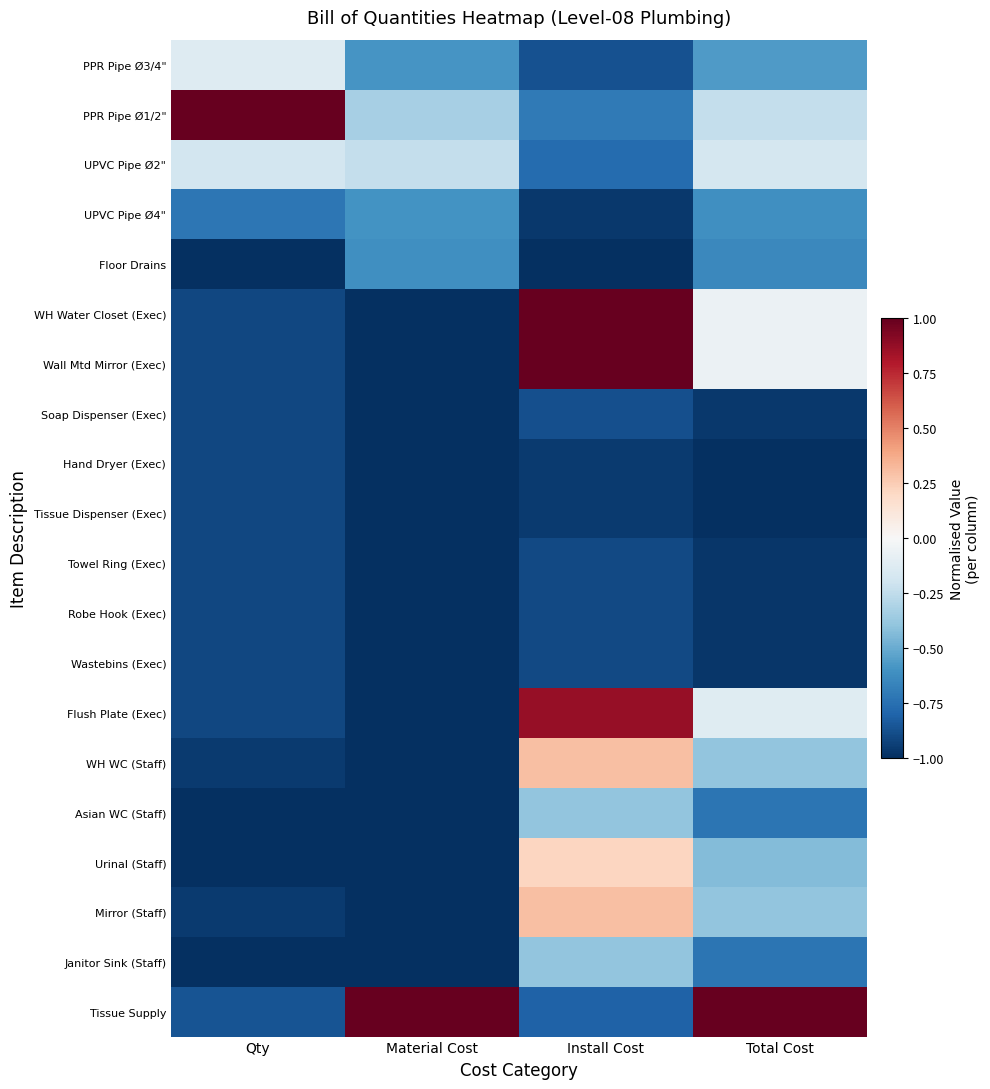

Reading right to left, extract all data points from this chart.

PPR Pipe Ø3/4": Total Cost=-0.6	Install Cost=-0.9	Material Cost=-0.6	Qty=-0.1
PPR Pipe Ø1/2": Total Cost=-0.2	Install Cost=-0.7	Material Cost=-0.3	Qty=1.0
UPVC Pipe Ø2": Total Cost=-0.2	Install Cost=-0.8	Material Cost=-0.2	Qty=-0.2
UPVC Pipe Ø4": Total Cost=-0.6	Install Cost=-1.0	Material Cost=-0.6	Qty=-0.7
Floor Drains: Total Cost=-0.6	Install Cost=-1.0	Material Cost=-0.6	Qty=-1.0
WH Water Closet (Exec): Total Cost=-0.1	Install Cost=1.0	Material Cost=-1.0	Qty=-0.9
Wall Mtd Mirror (Exec): Total Cost=-0.1	Install Cost=1.0	Material Cost=-1.0	Qty=-0.9
Soap Dispenser (Exec): Total Cost=-1.0	Install Cost=-0.9	Material Cost=-1.0	Qty=-0.9
Hand Dryer (Exec): Total Cost=-1.0	Install Cost=-1.0	Material Cost=-1.0	Qty=-0.9
Tissue Dispenser (Exec): Total Cost=-1.0	Install Cost=-1.0	Material Cost=-1.0	Qty=-0.9
Towel Ring (Exec): Total Cost=-1.0	Install Cost=-0.9	Material Cost=-1.0	Qty=-0.9
Robe Hook (Exec): Total Cost=-1.0	Install Cost=-0.9	Material Cost=-1.0	Qty=-0.9
Wastebins (Exec): Total Cost=-1.0	Install Cost=-0.9	Material Cost=-1.0	Qty=-0.9
Flush Plate (Exec): Total Cost=-0.1	Install Cost=0.9	Material Cost=-1.0	Qty=-0.9
WH WC (Staff): Total Cost=-0.4	Install Cost=0.3	Material Cost=-1.0	Qty=-1.0
Asian WC (Staff): Total Cost=-0.7	Install Cost=-0.4	Material Cost=-1.0	Qty=-1.0
Urinal (Staff): Total Cost=-0.4	Install Cost=0.2	Material Cost=-1.0	Qty=-1.0
Mirror (Staff): Total Cost=-0.4	Install Cost=0.3	Material Cost=-1.0	Qty=-1.0
Janitor Sink (Staff): Total Cost=-0.7	Install Cost=-0.4	Material Cost=-1.0	Qty=-1.0
Tissue Supply: Total Cost=1.0	Install Cost=-0.8	Material Cost=1.0	Qty=-0.9